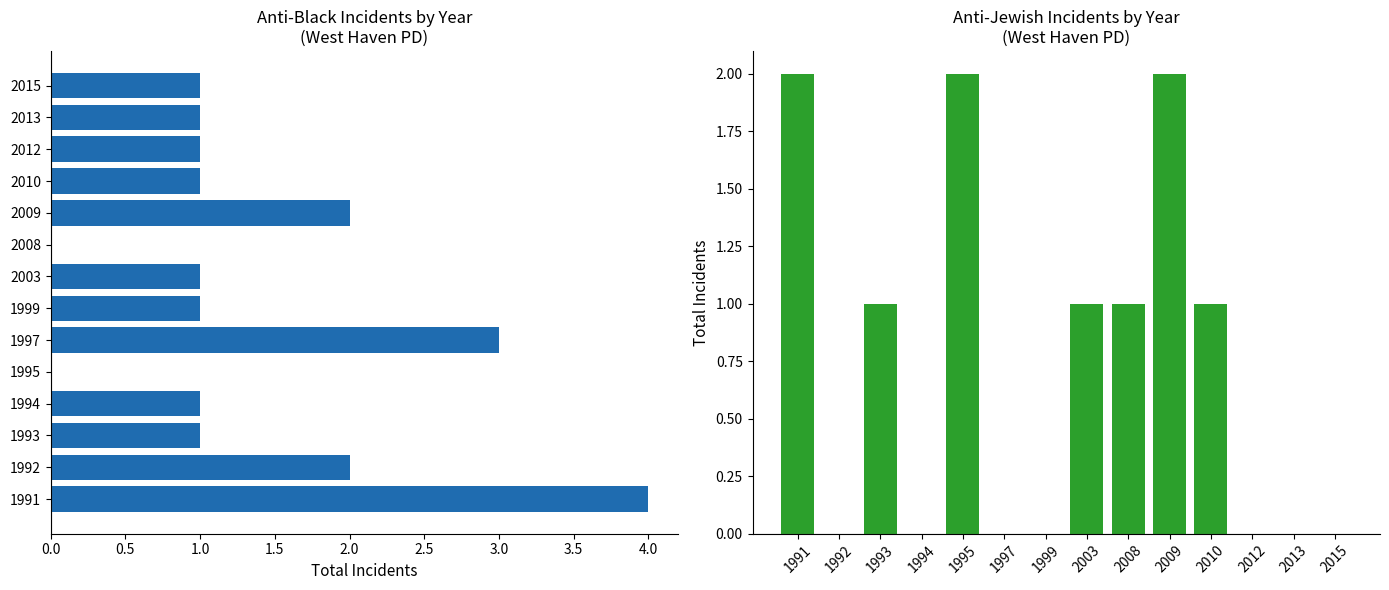

Which series has the largest total across all categories?

anti_black_total